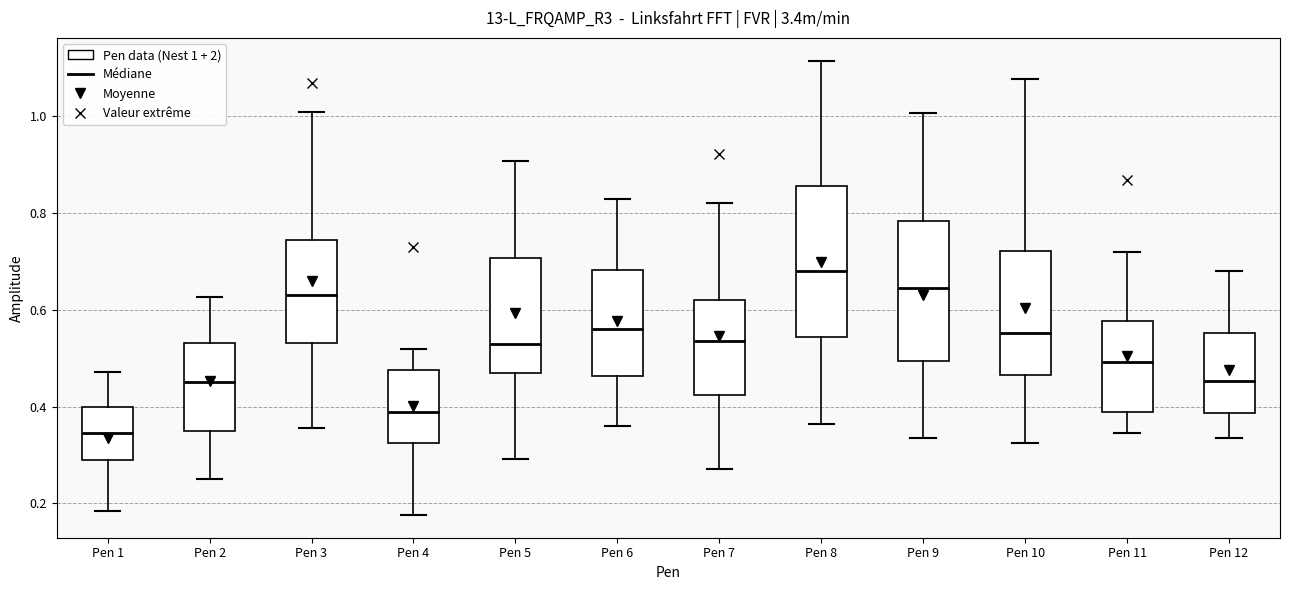

Which box has the highest median line?

Pen 8